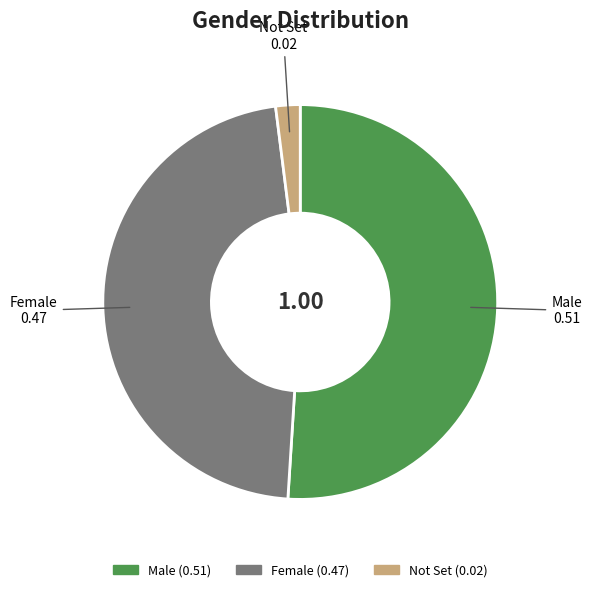

Which has a higher value, Male or Female?

Male